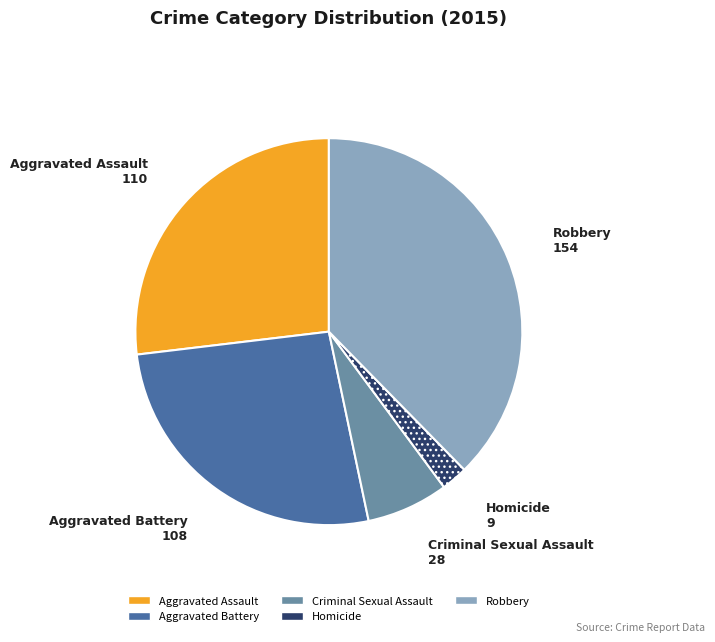

Which slice is the largest?

Robbery